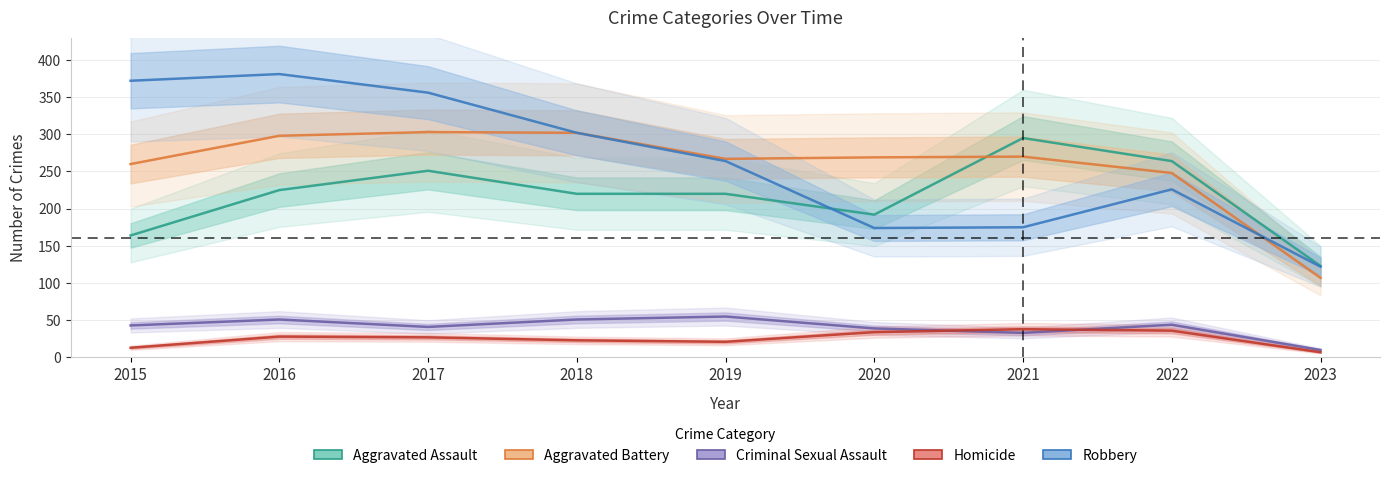

Is the value of Aggravated Battery at 2022 greater than the value of Aggravated Assault at 2017?

No